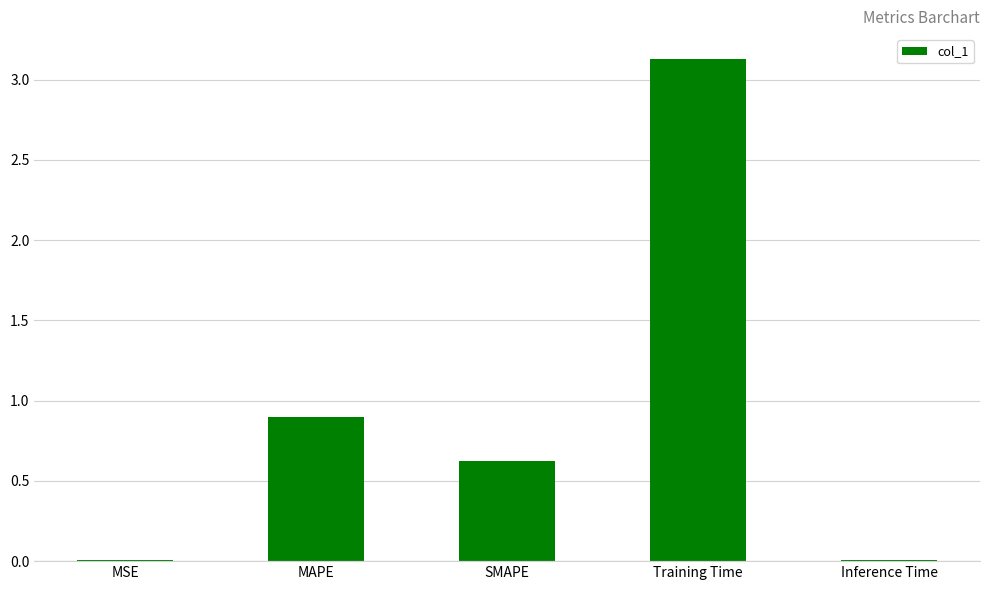

What value does the data have at MAPE?

0.9